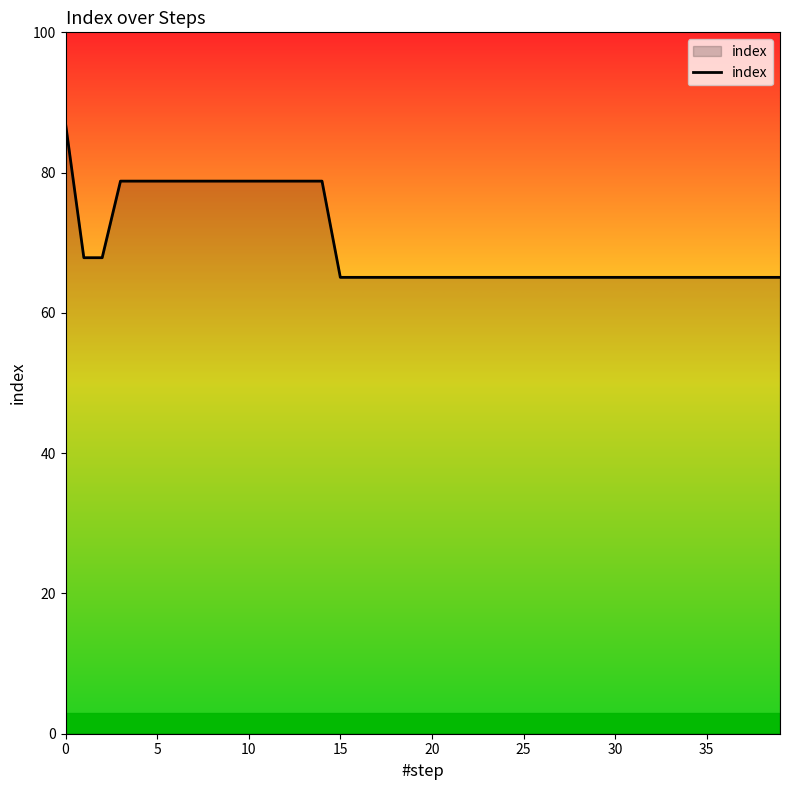

What is the greatest value displayed?

87.0